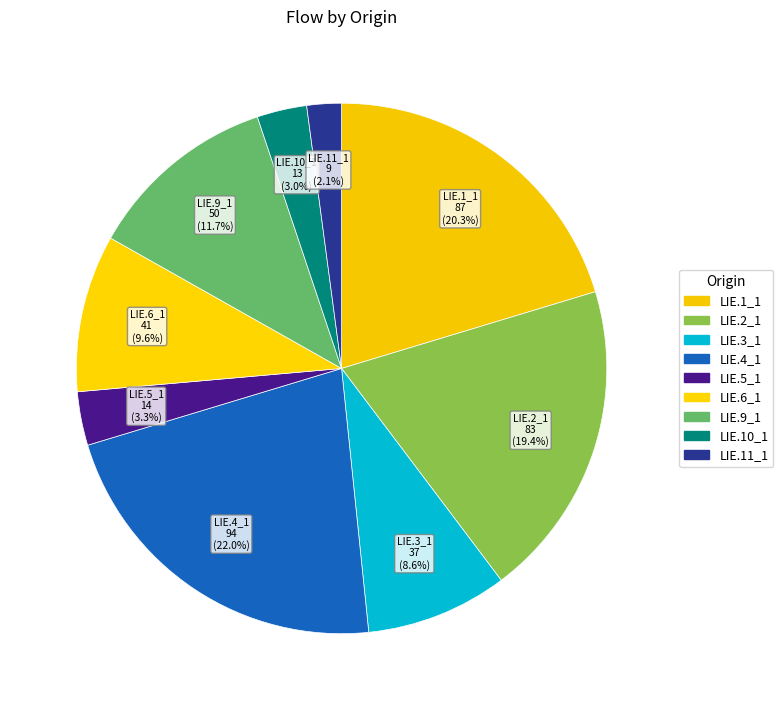

How many segments does this pie chart have?

9